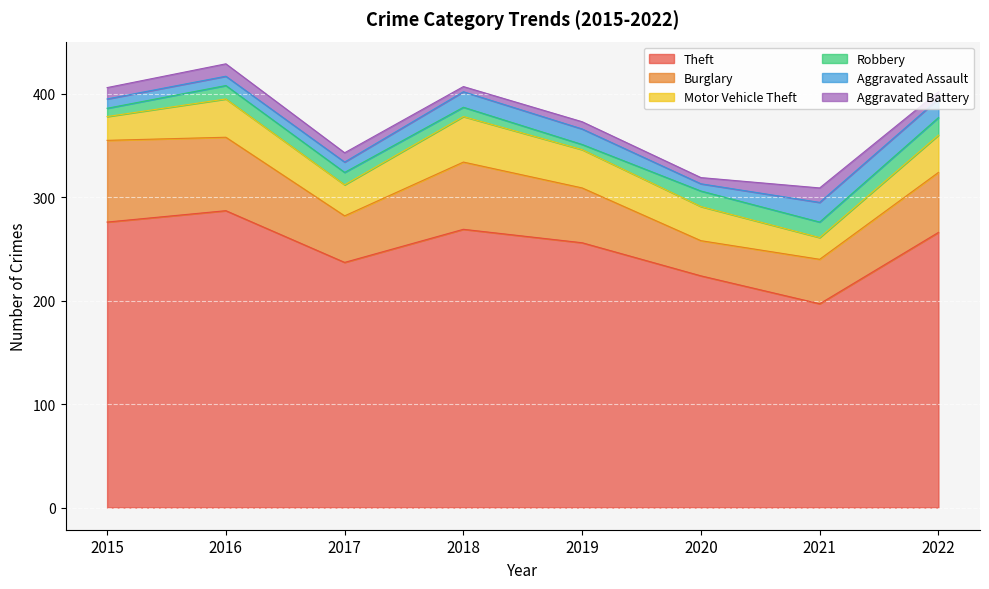

What is the lowest value of the Burglary series?

34